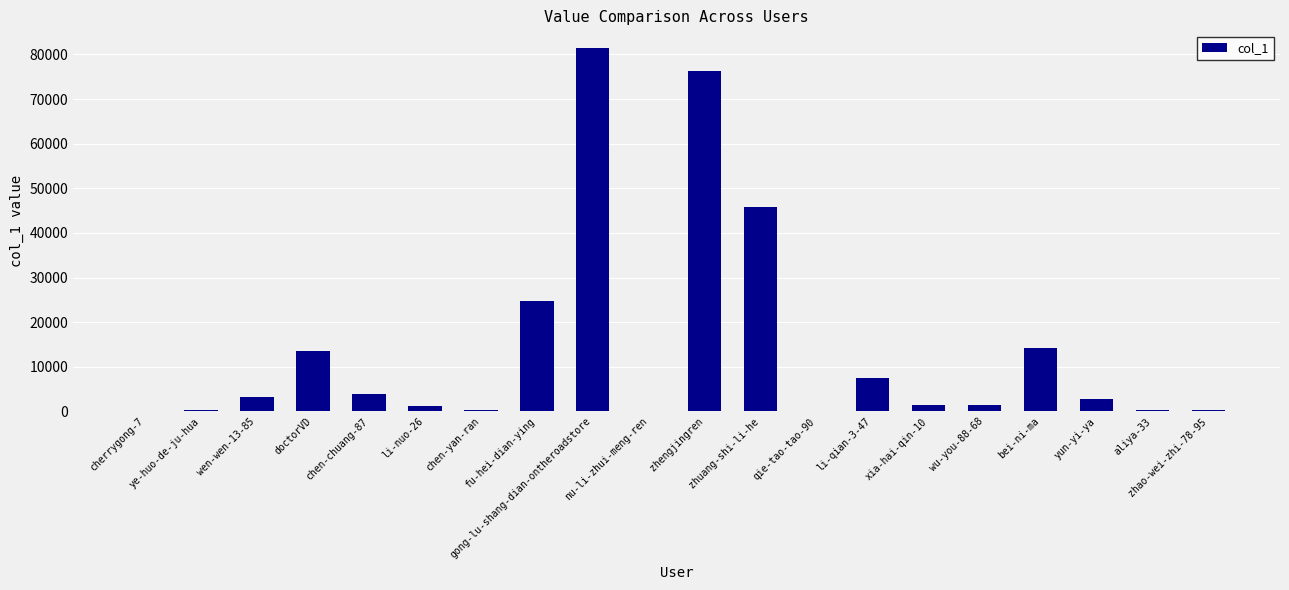

What is the sum of all values?

279443